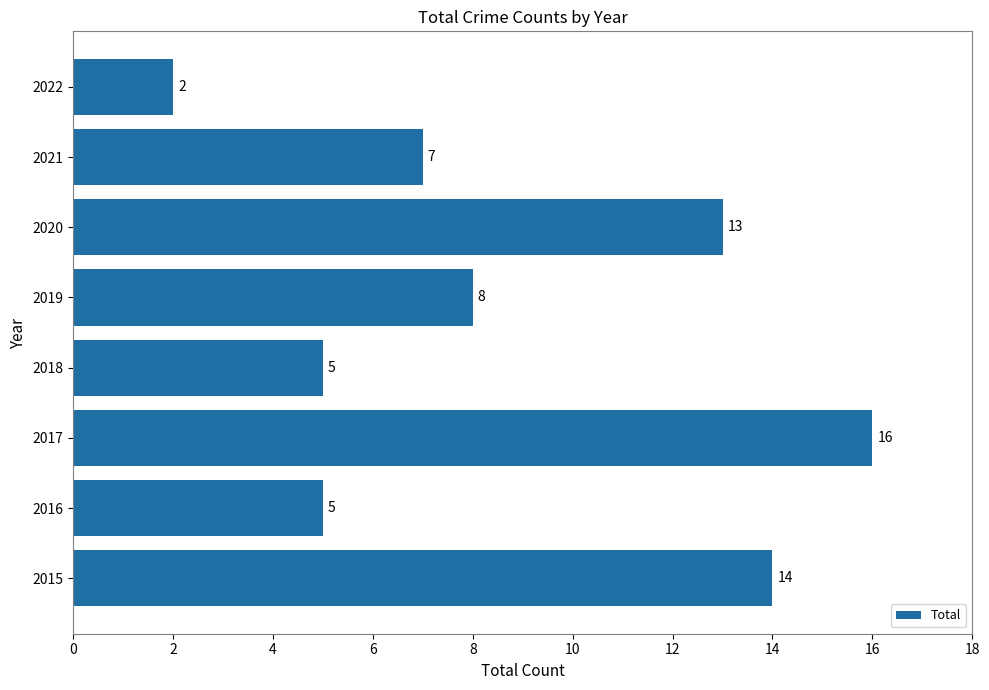

Reading top to bottom, list all the values displayed in this chart.

2	7	13	8	5	16	5	14